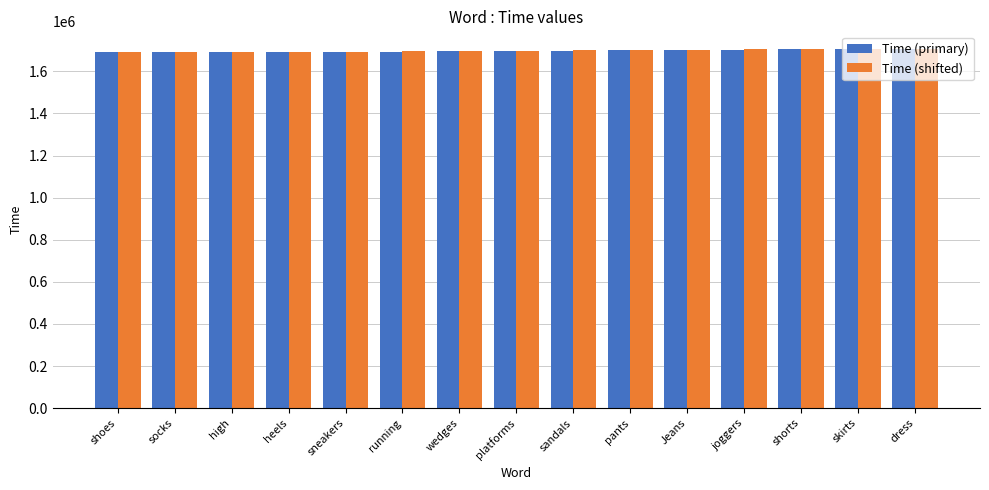

What is the label of the 9th bar from the left?

sandals